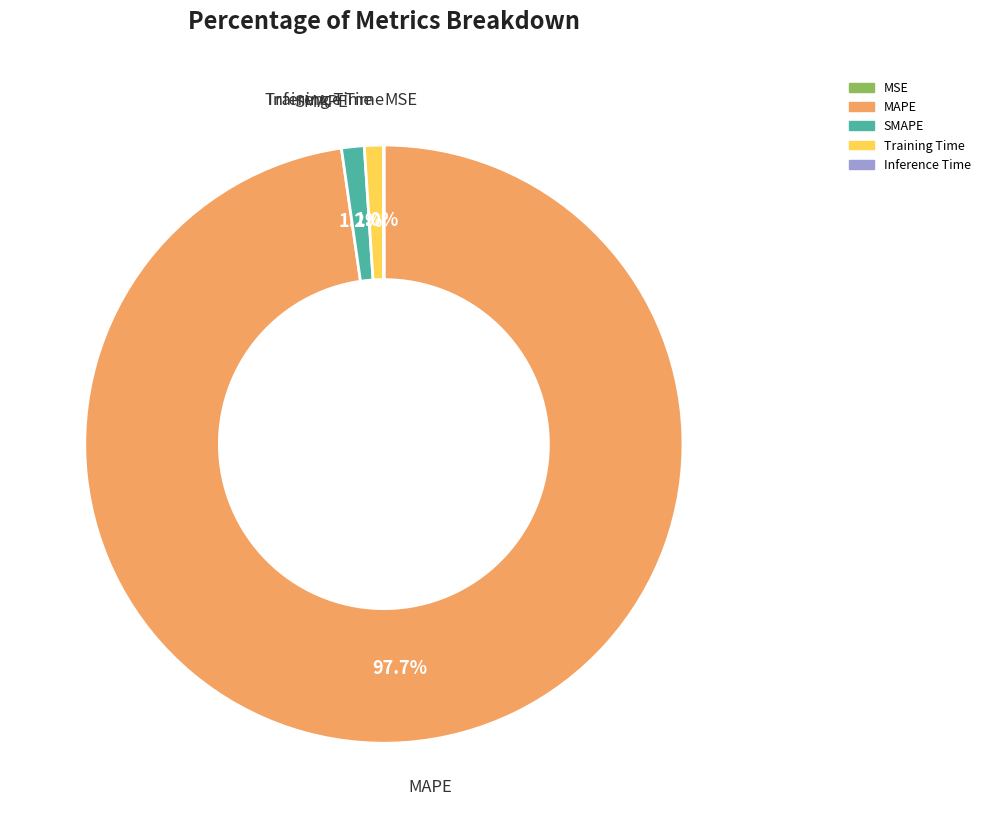

Which category accounts for the majority?

MAPE